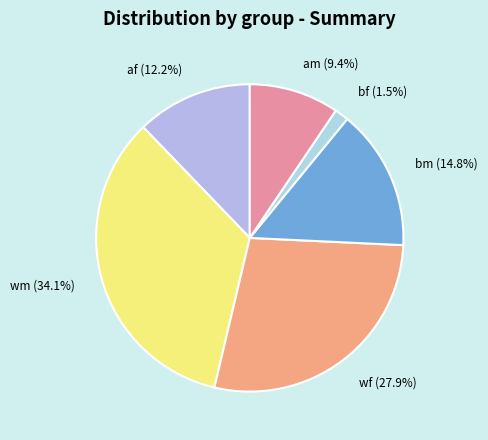

Between bm and af, which is larger?

bm